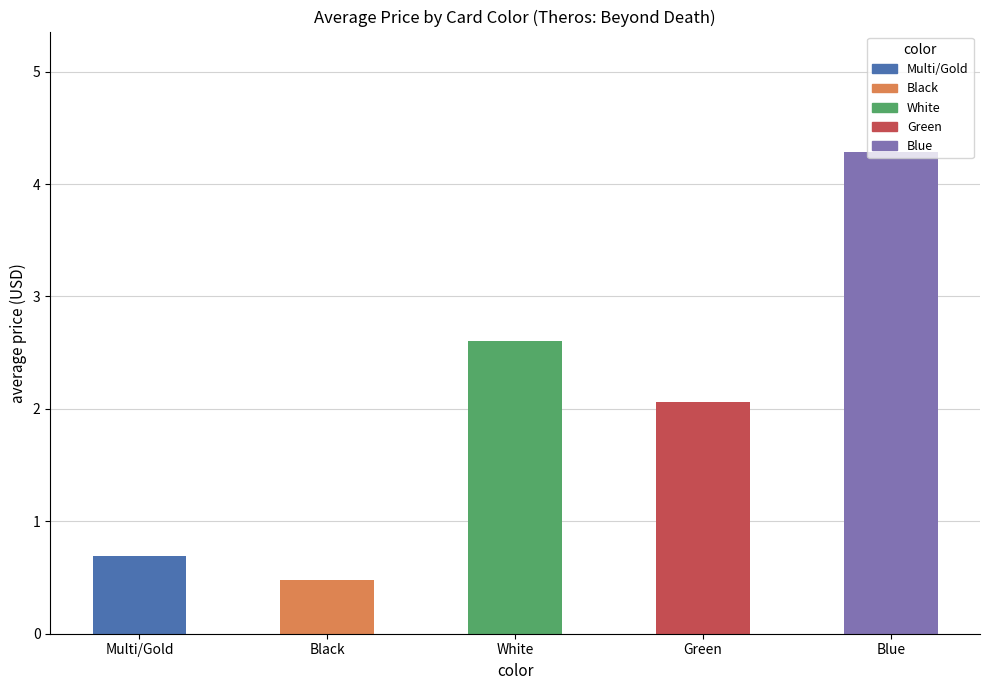

Are the bars horizontal?

No